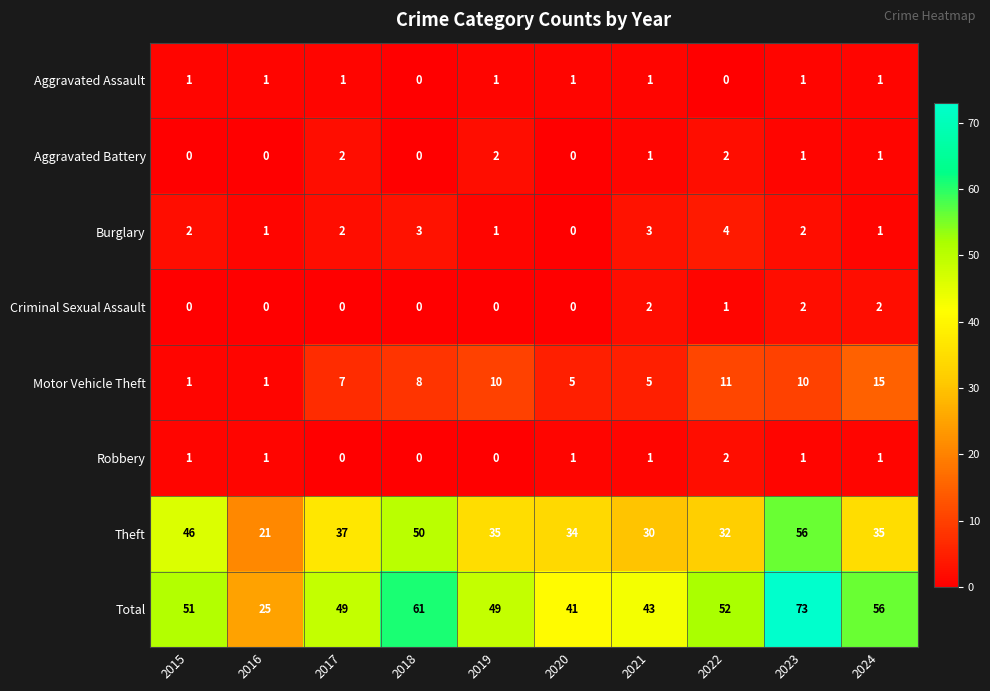

Which series changed the most between 2018 and 2019?

Theft